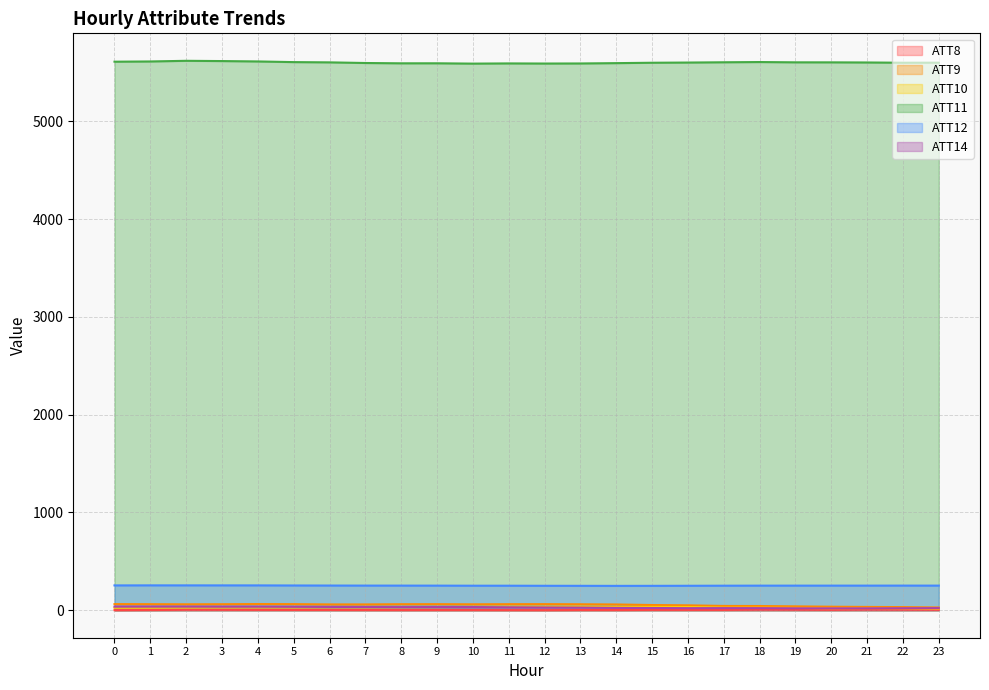

Rank the series at 6 from highest to lowest value.

ATT11, ATT12, ATT9, ATT14, ATT10, ATT8